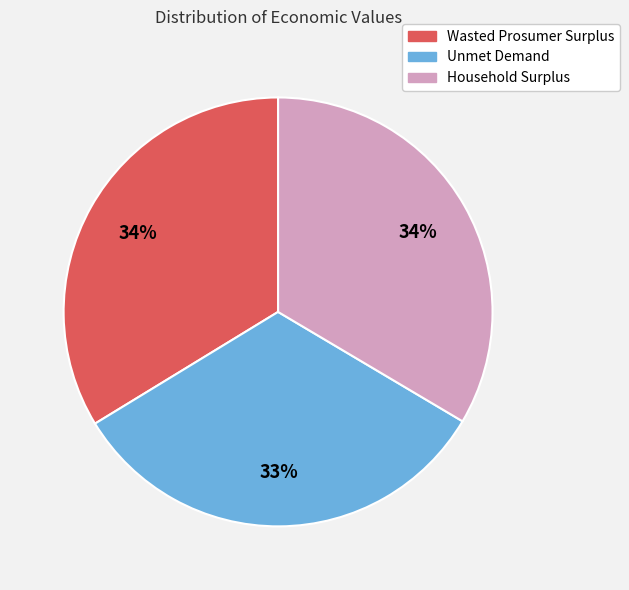

What is the smallest slice in the pie chart?

Unmet Demand